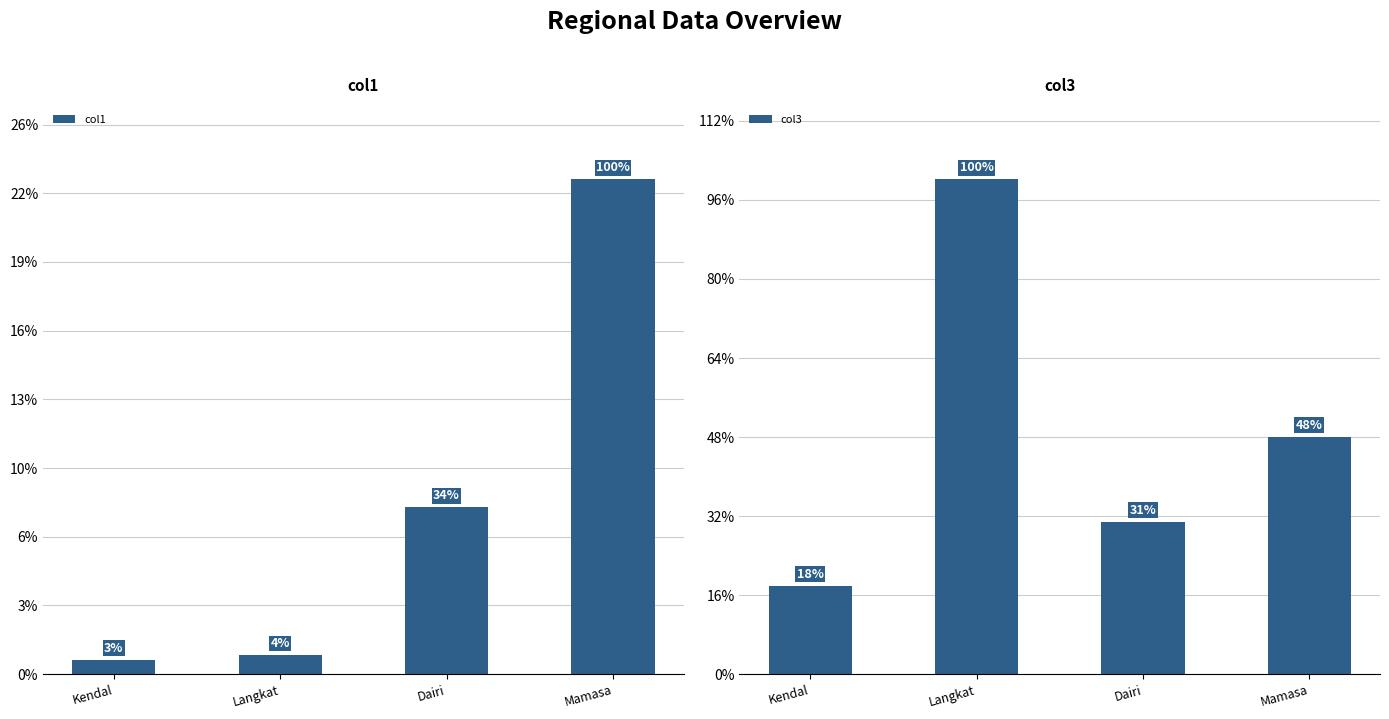

What is the label of the 3rd bar from the left?

Dairi